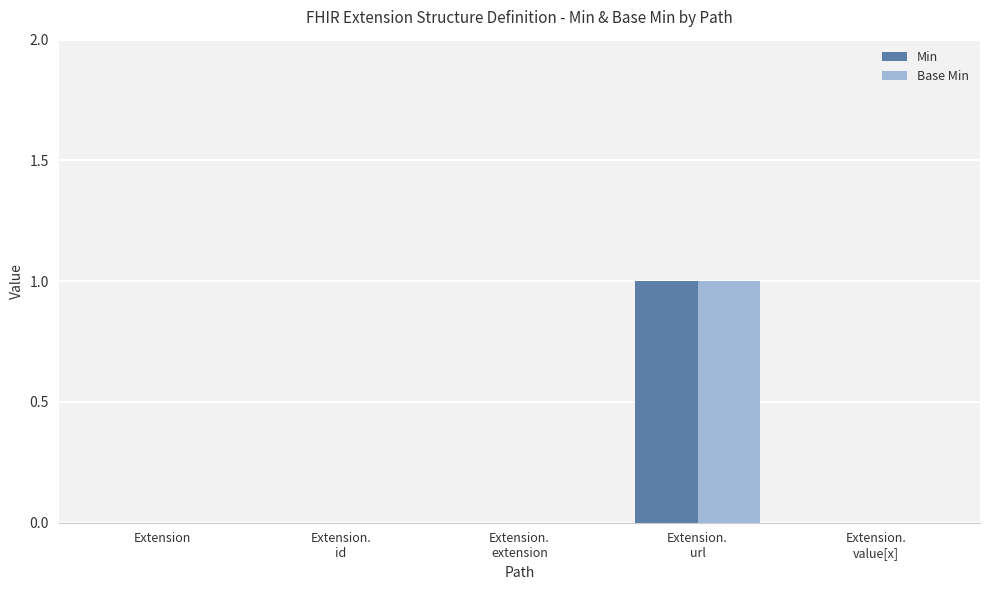

What are all the series names shown in the legend?

Min, Base Min